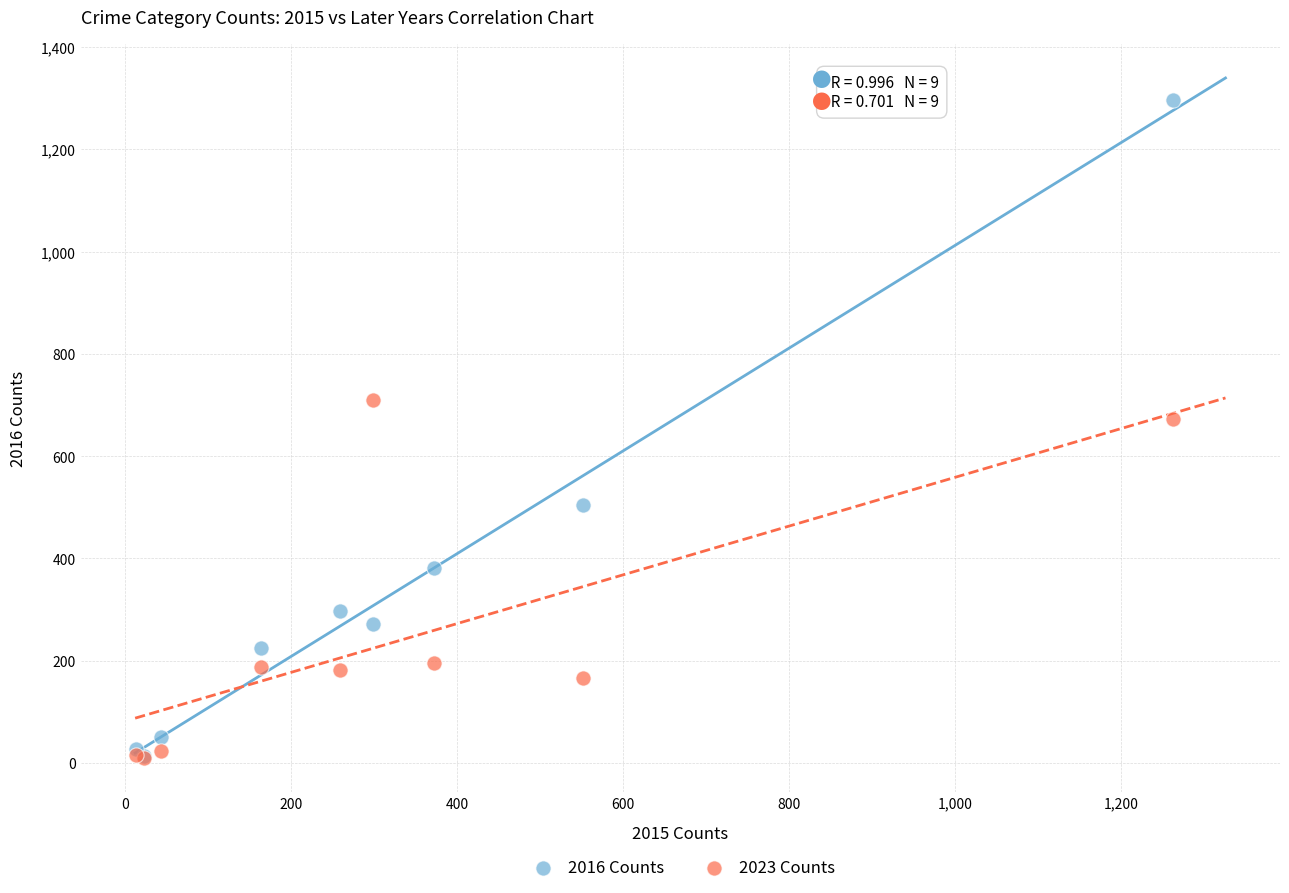

Across all series, what Y value is closest to 653?

672